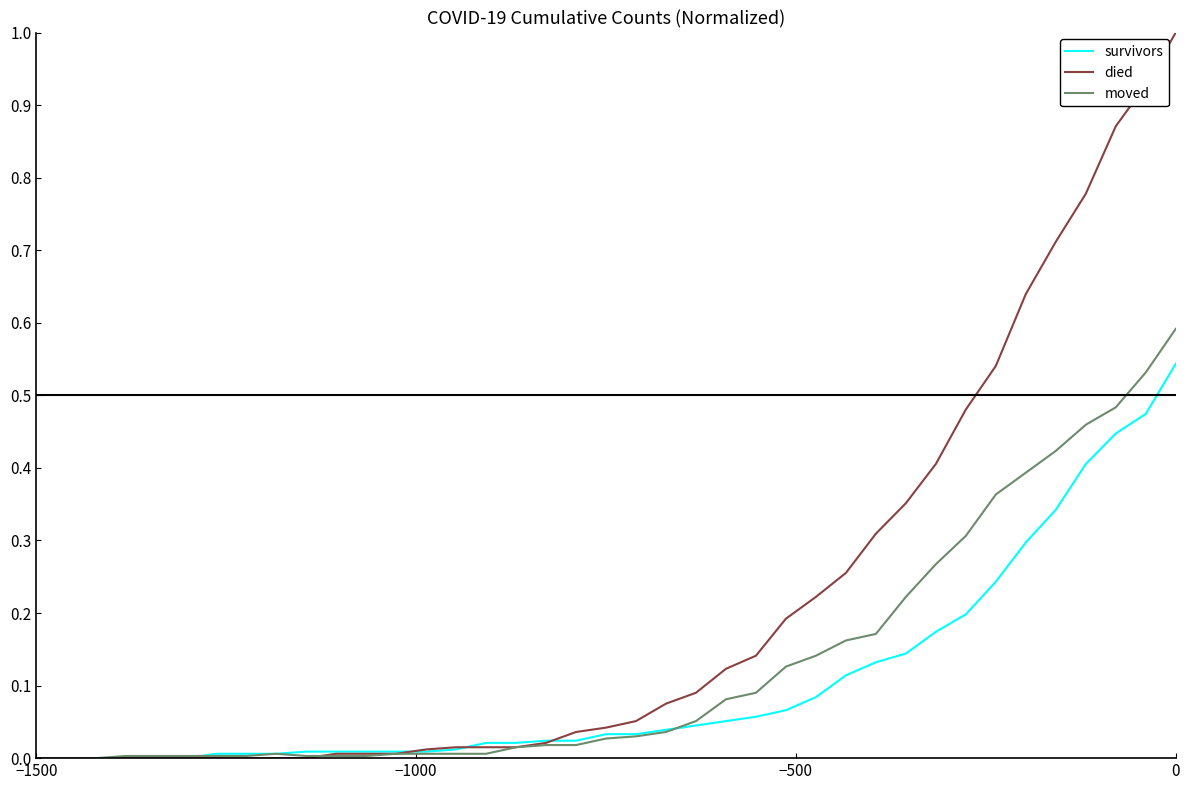

What is the highest value of the died series?

1.0